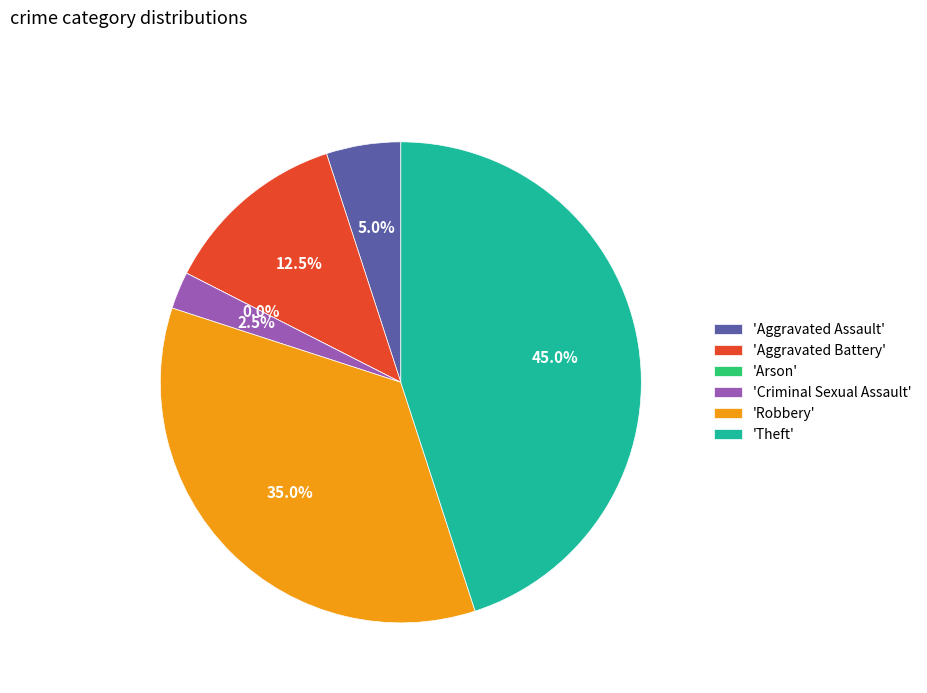

Between Arson and Criminal Sexual Assault, which is larger?

Criminal Sexual Assault